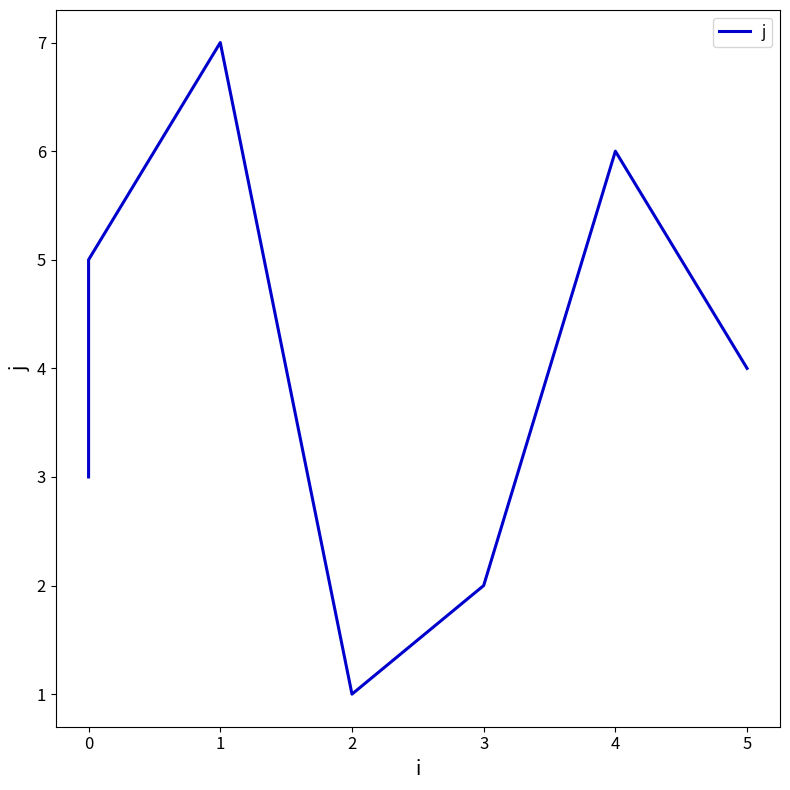

How many points are lower than both their immediate neighbors (excluding endpoints)?

1